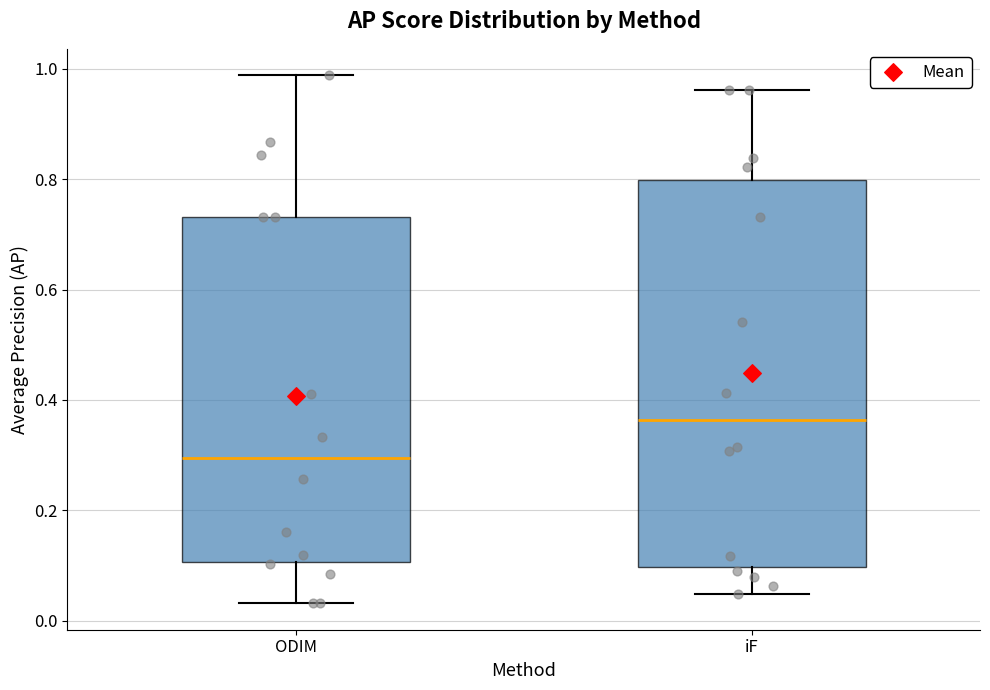

Comparing the boxes themselves (not the whiskers), which one is the tallest?

iF